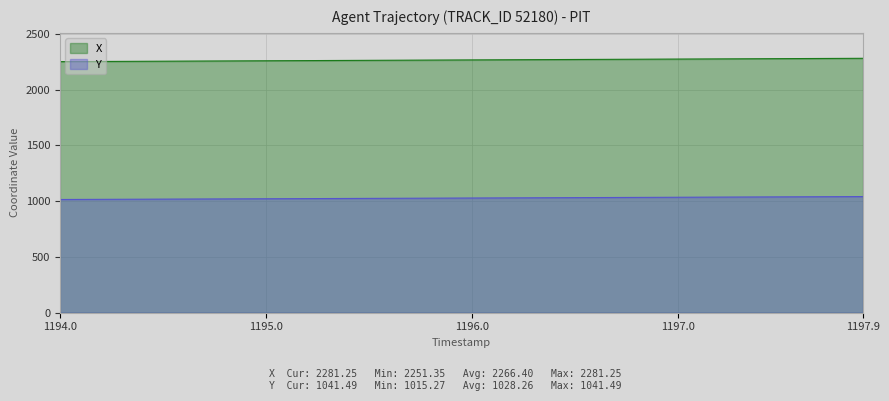

What is the value of the Y point at the 24th from the left?

1030.6